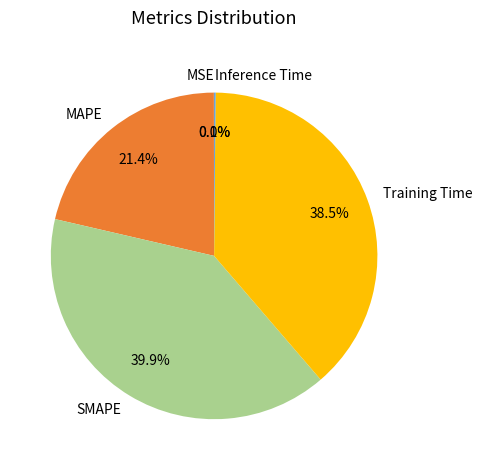

What is the largest slice in the pie chart?

SMAPE